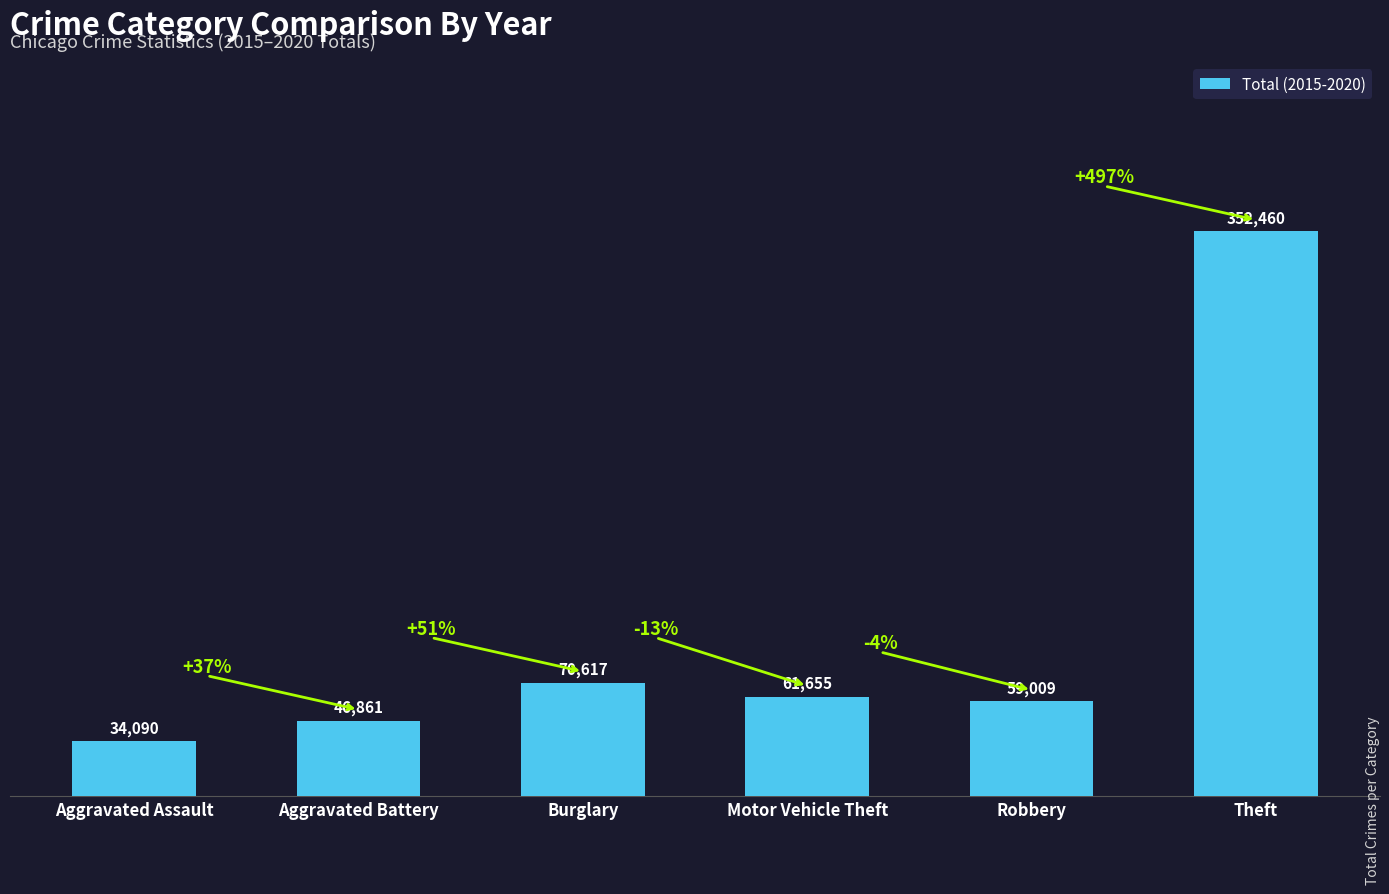

How many bars are there in total?

6